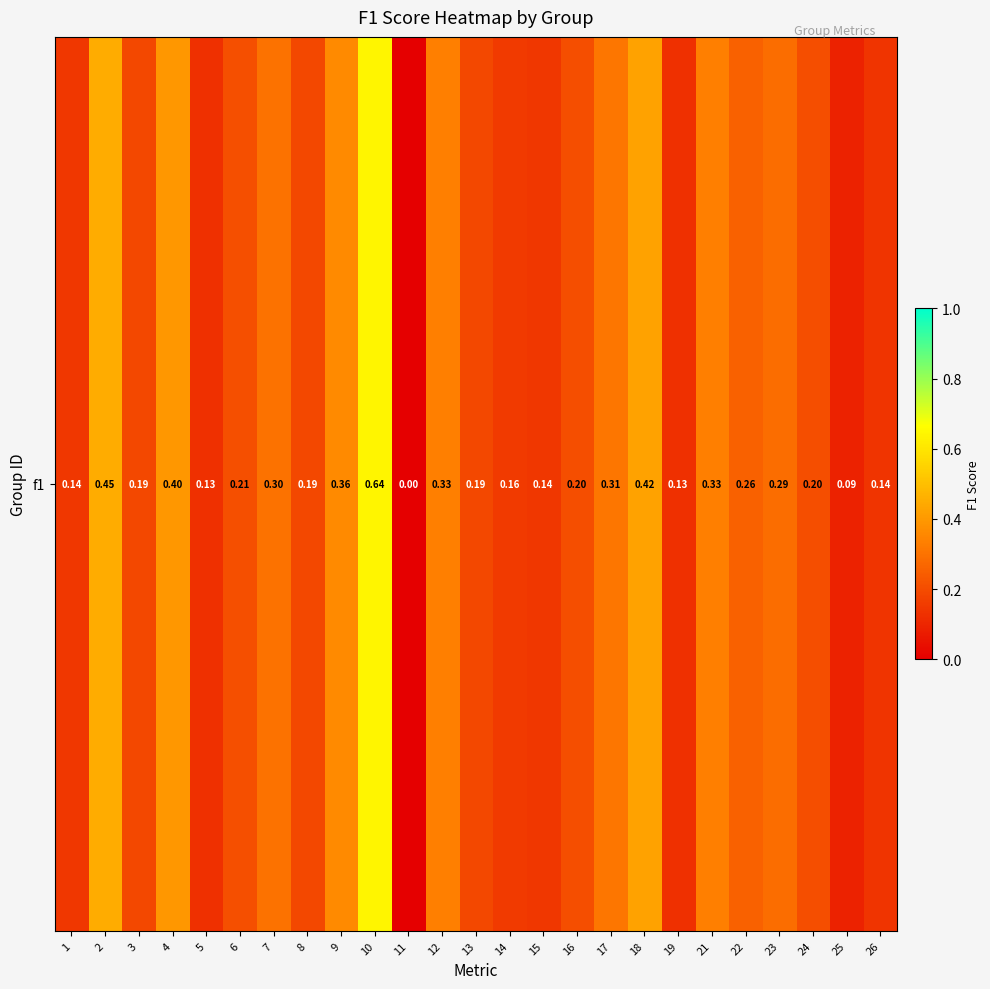

What is the sum of the values at 2 and 8?

0.6